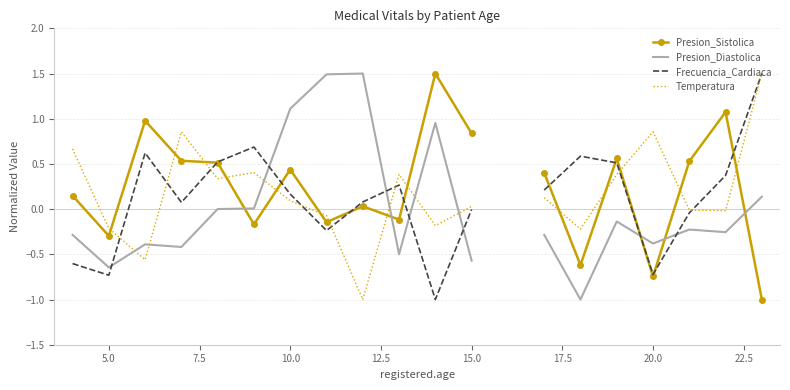

What is the difference between the second highest and minimum values in the Temperatura series?

1.9